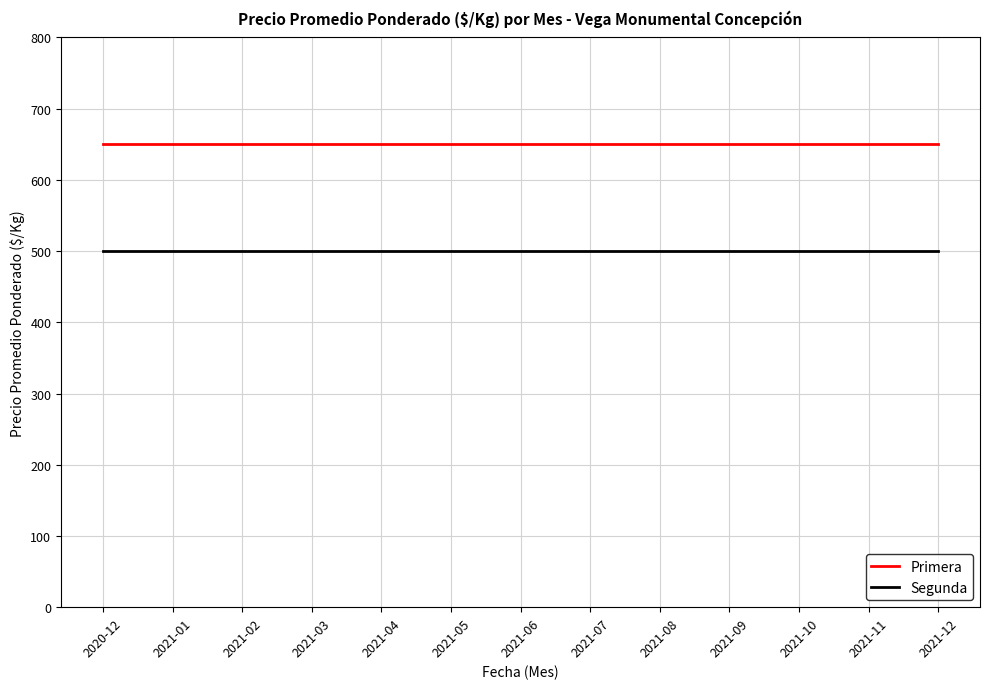

At how many categories does at least one series exceed 570?

13